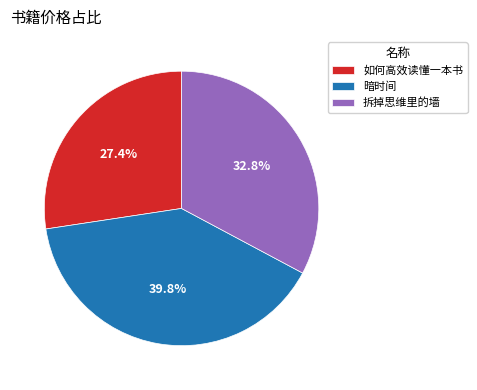

How many slices are in this pie chart?

3